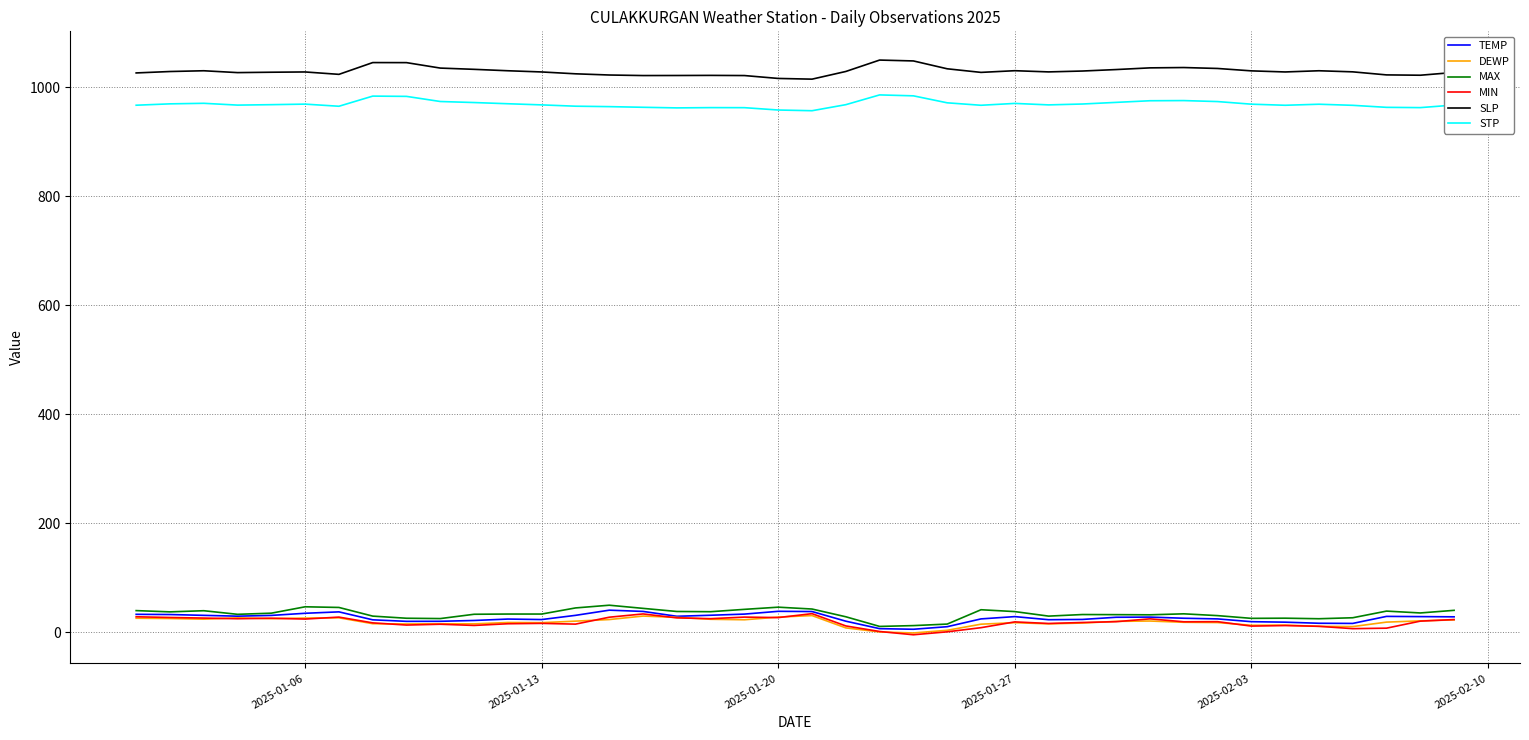

True or false: DEWP and SLP cross at least once.

False